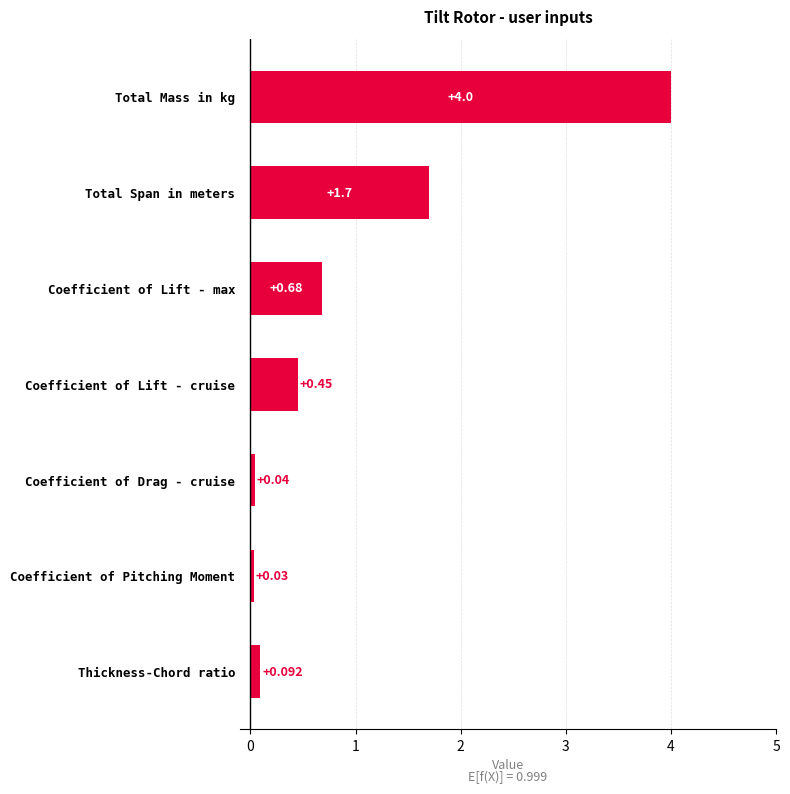

What is the label of the 2nd bar from the top?

Total Span in meters